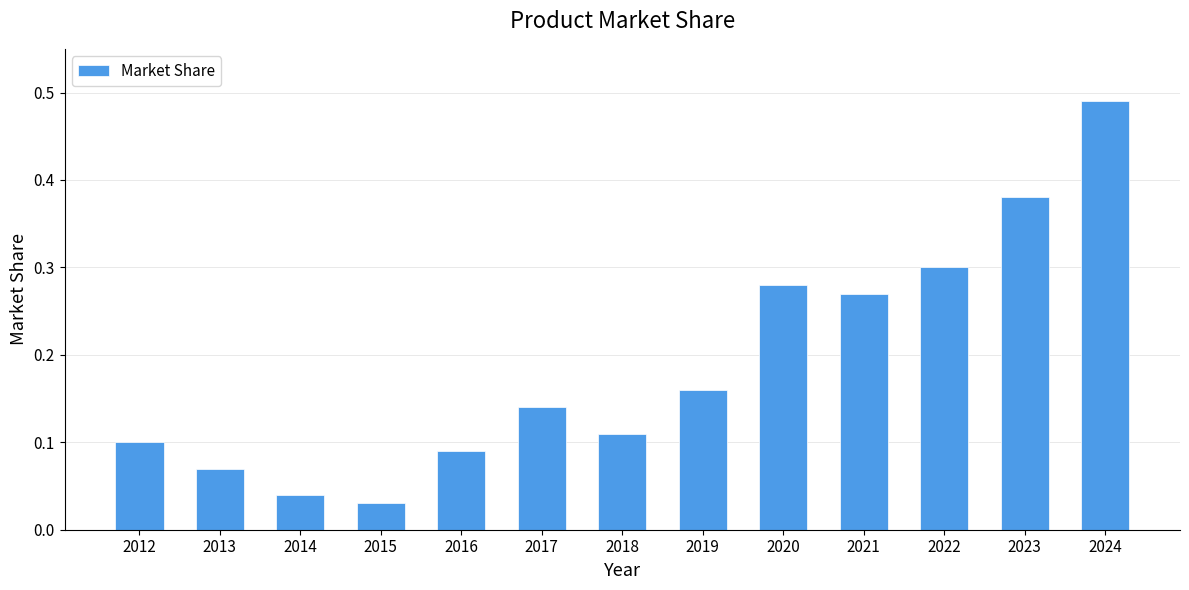

The value at 2020 is 0.3. True or false?

True